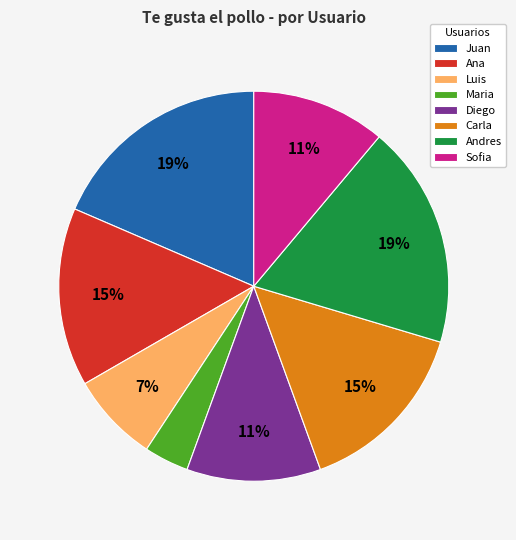

Count the number of slices in the pie.

8